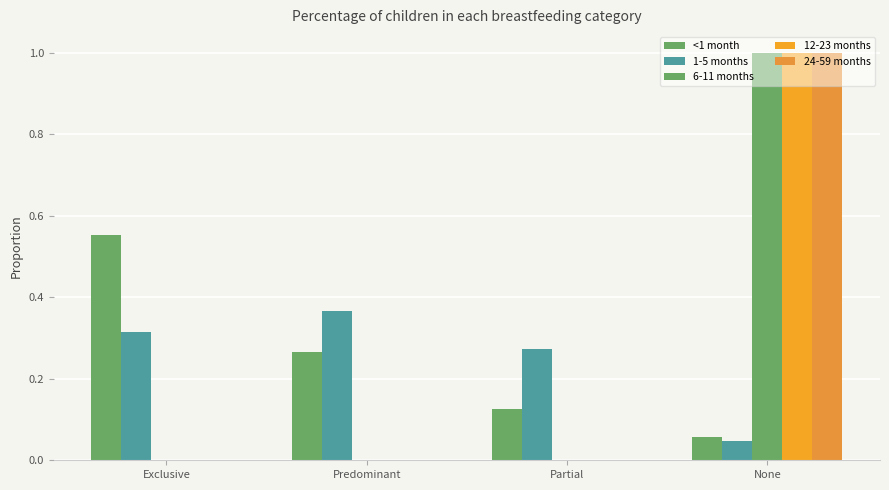

True or false: 6-11 months has a value of 1.0 at None.

True